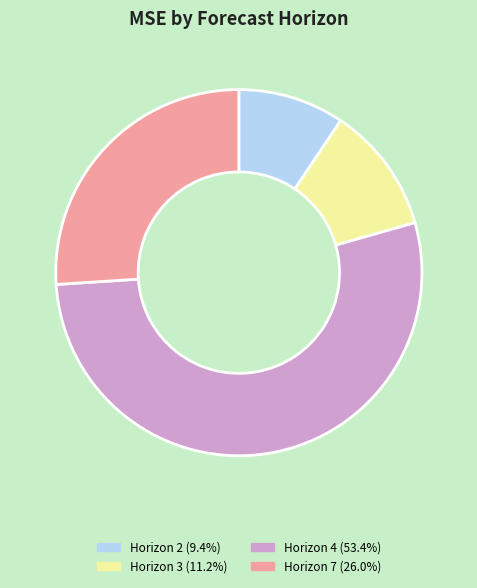

How many segments does this pie chart have?

4